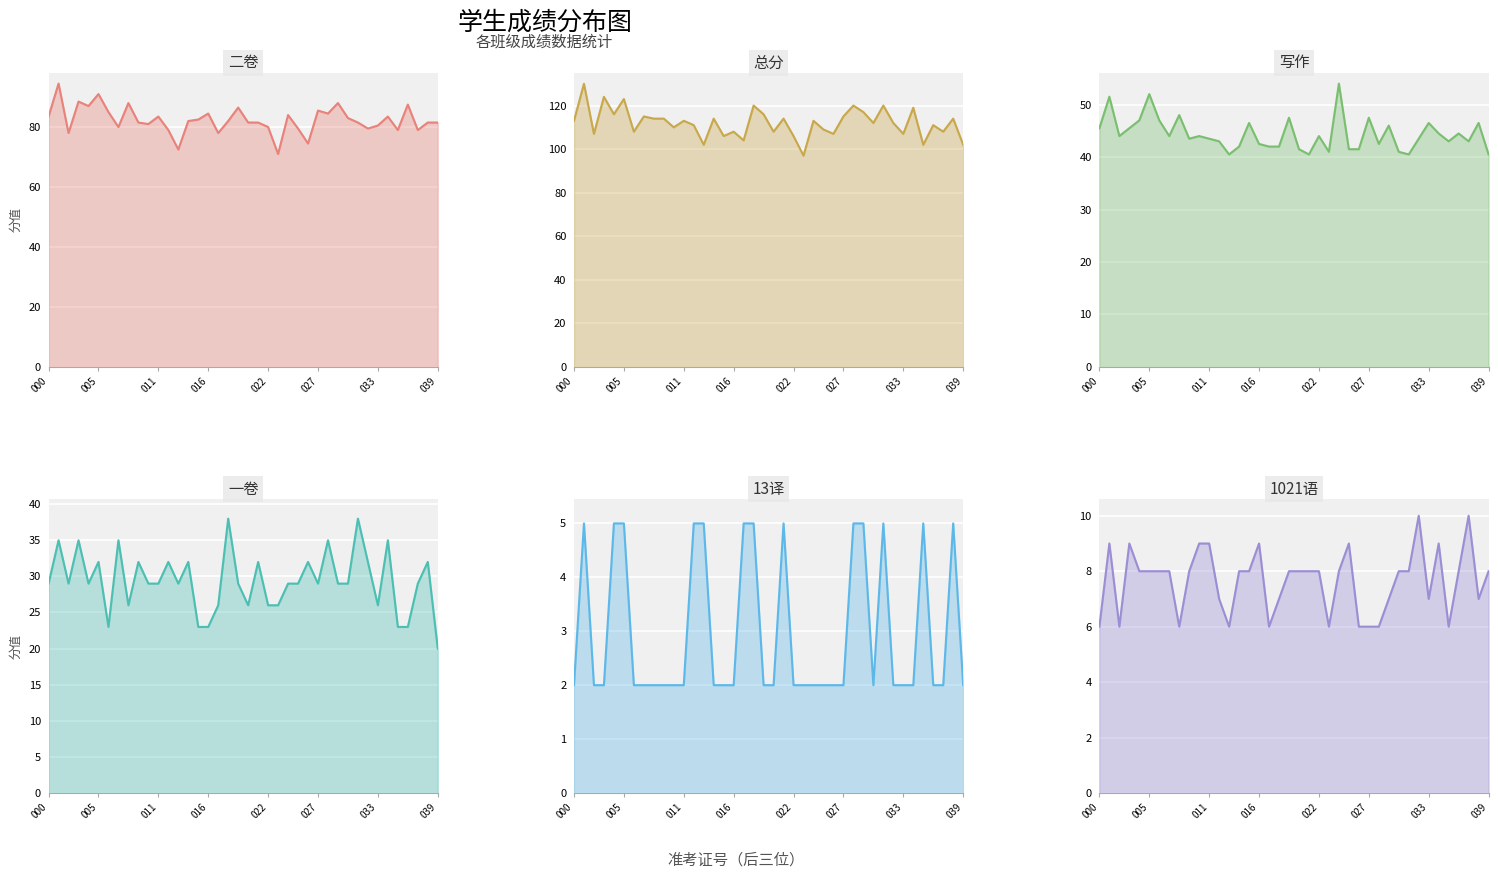

What is the difference between the second highest and second lowest values in the 13译 series?

3.0